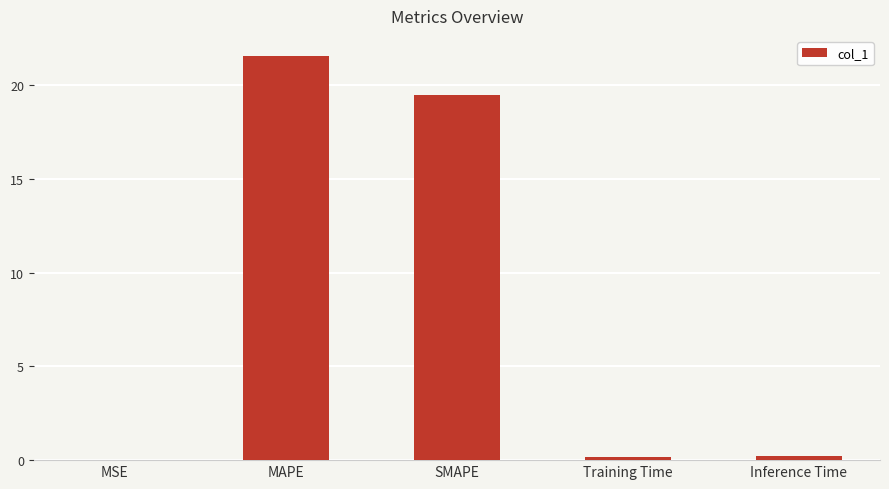

True or false: the data shows 19.4 at SMAPE.

True